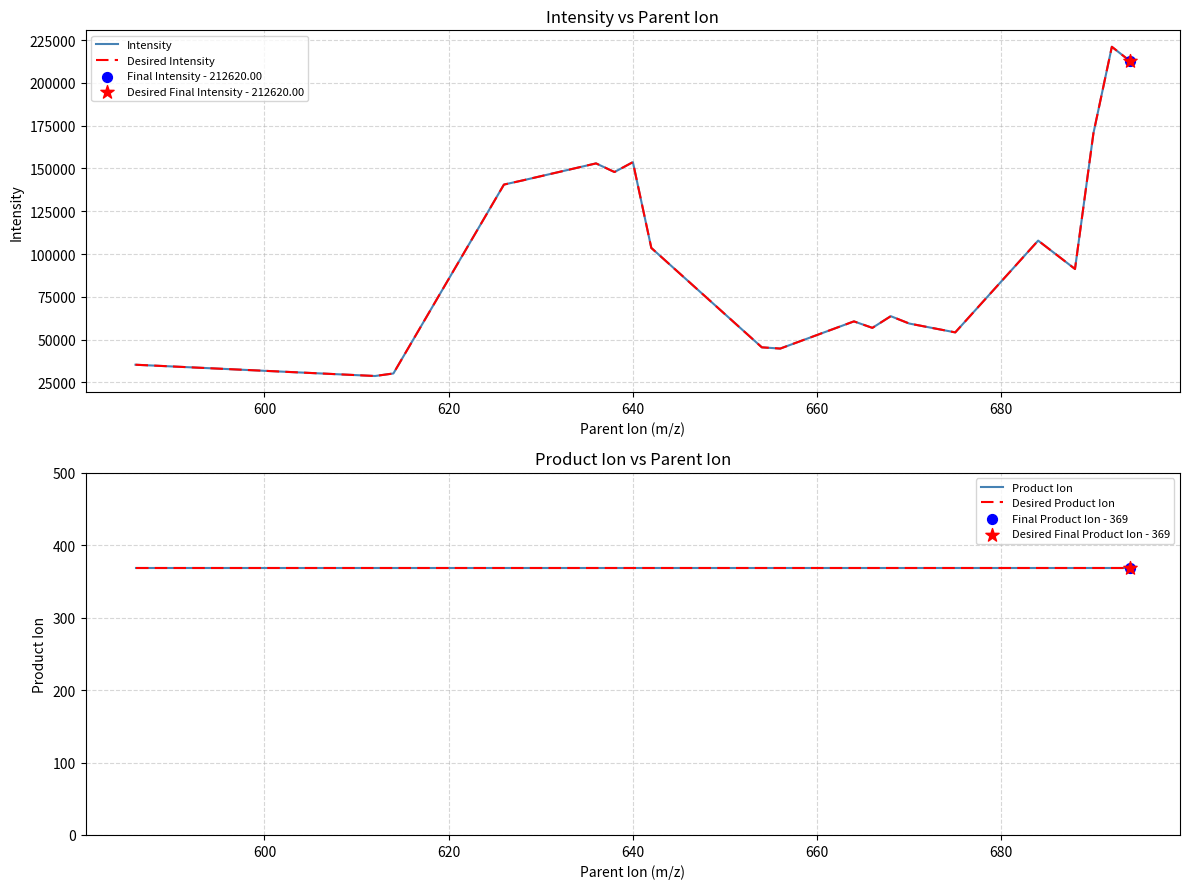

Is the value of Desired Intensity at 11 greater than the value of Product Ion at 620?

Yes